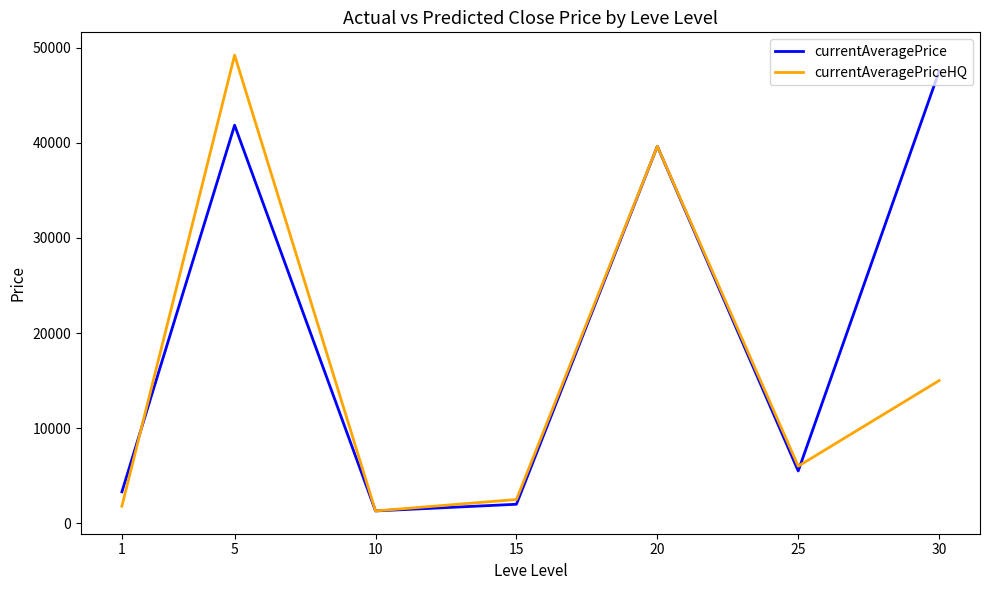

True or false: currentAveragePriceHQ has a value of 2500.0 at 15.

True